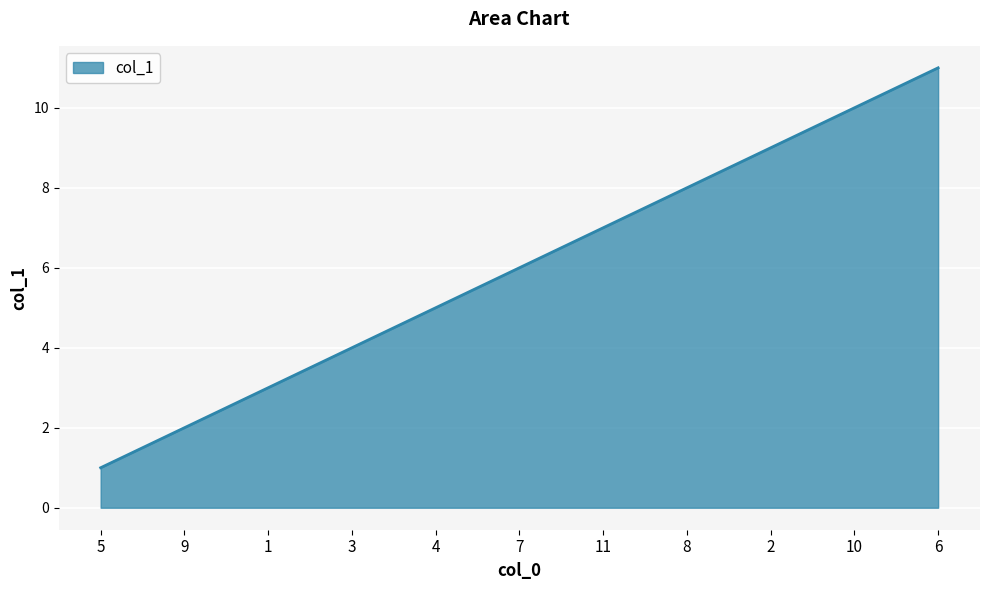

What is the maximum value shown in the chart?

11